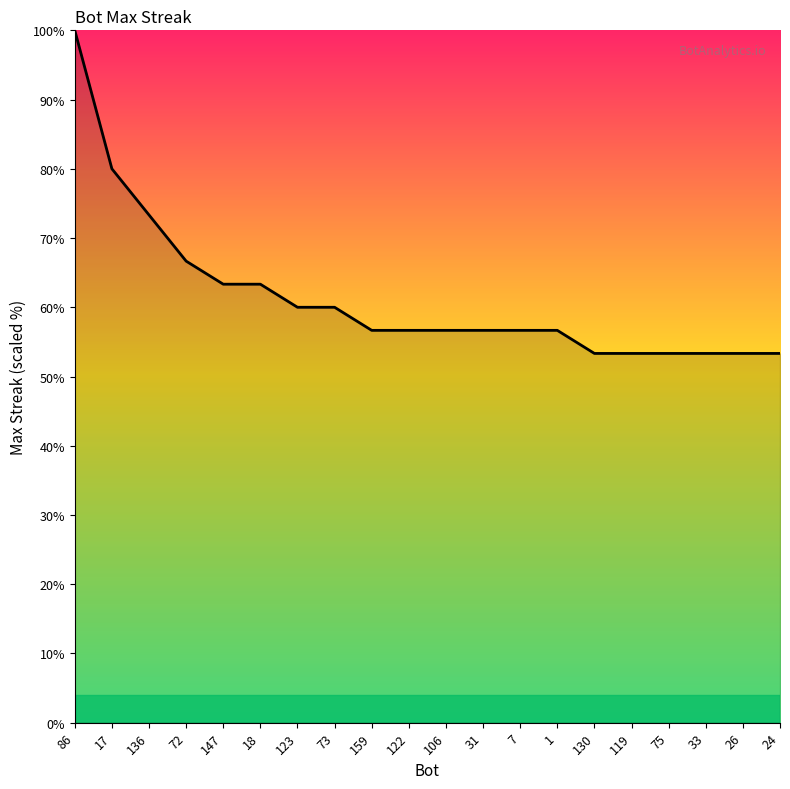

How many series are shown in this chart?

1